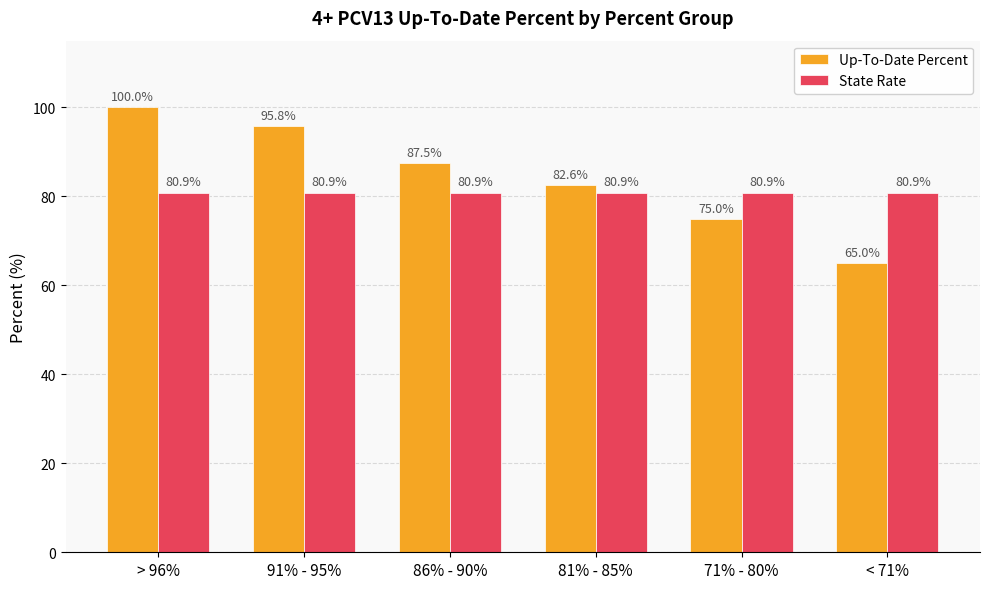

True or false: State Rate has a value of 80.9 at 81% - 85%.

True